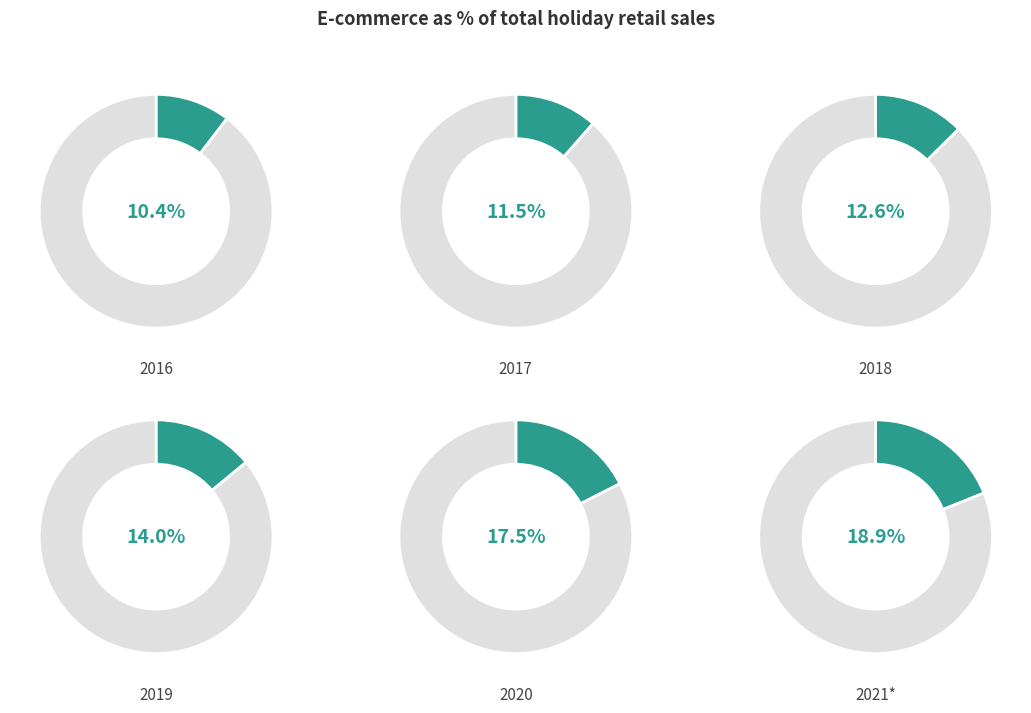

Is 2020 the majority of the pie?

No